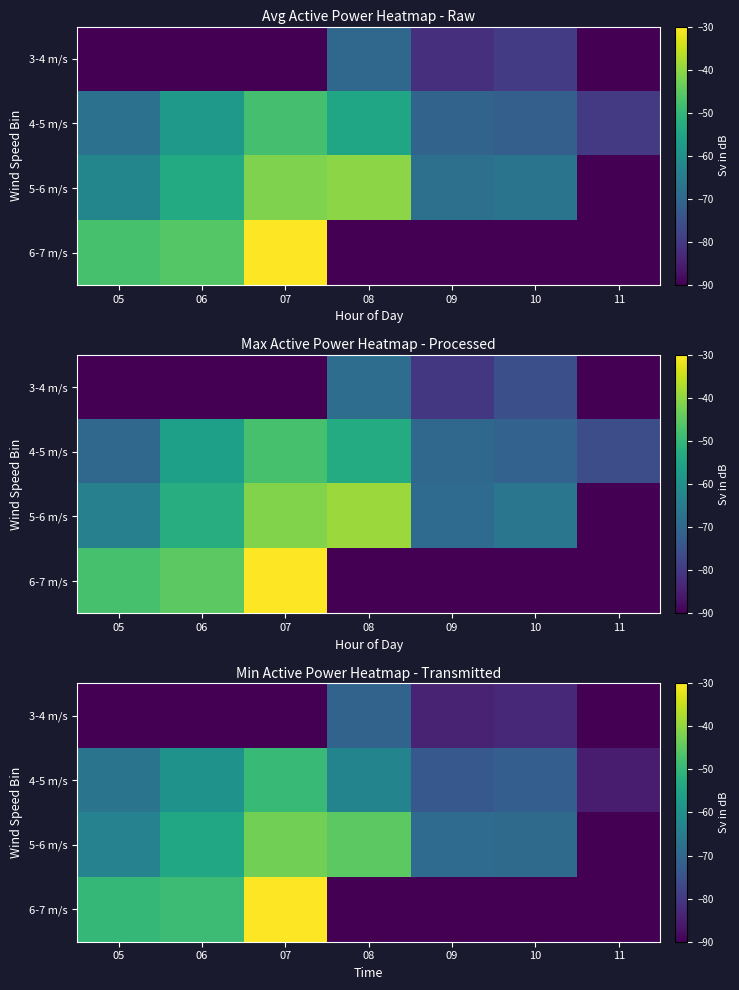

Is it true that 4-5 m/s equals -115.6 at 11?

False